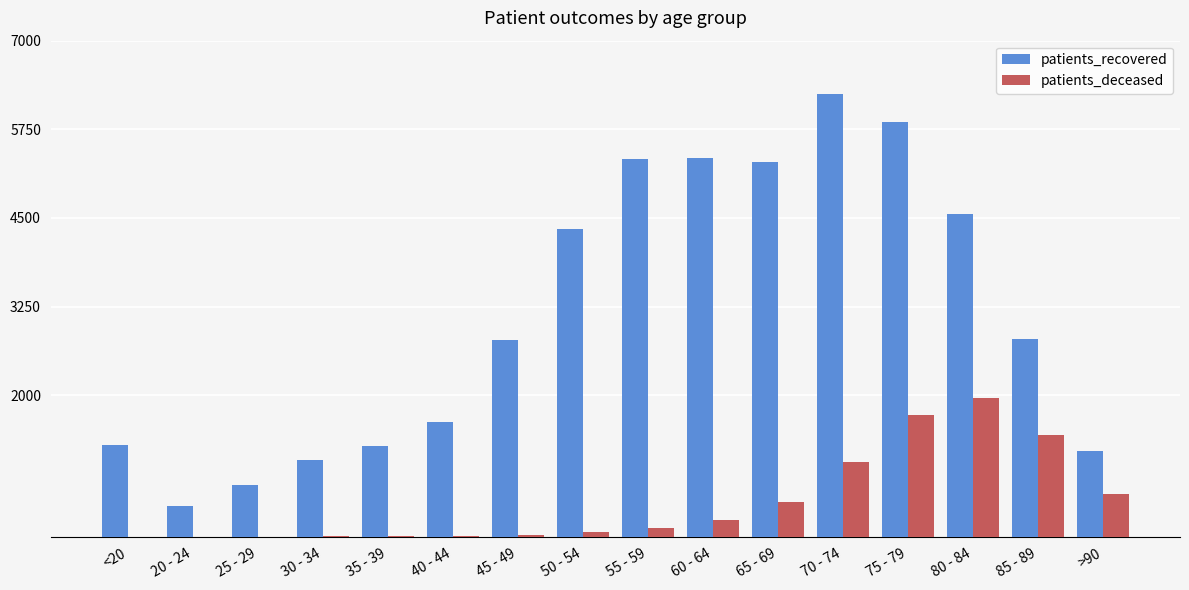

What are all the series names shown in the legend?

patients_recovered, patients_deceased